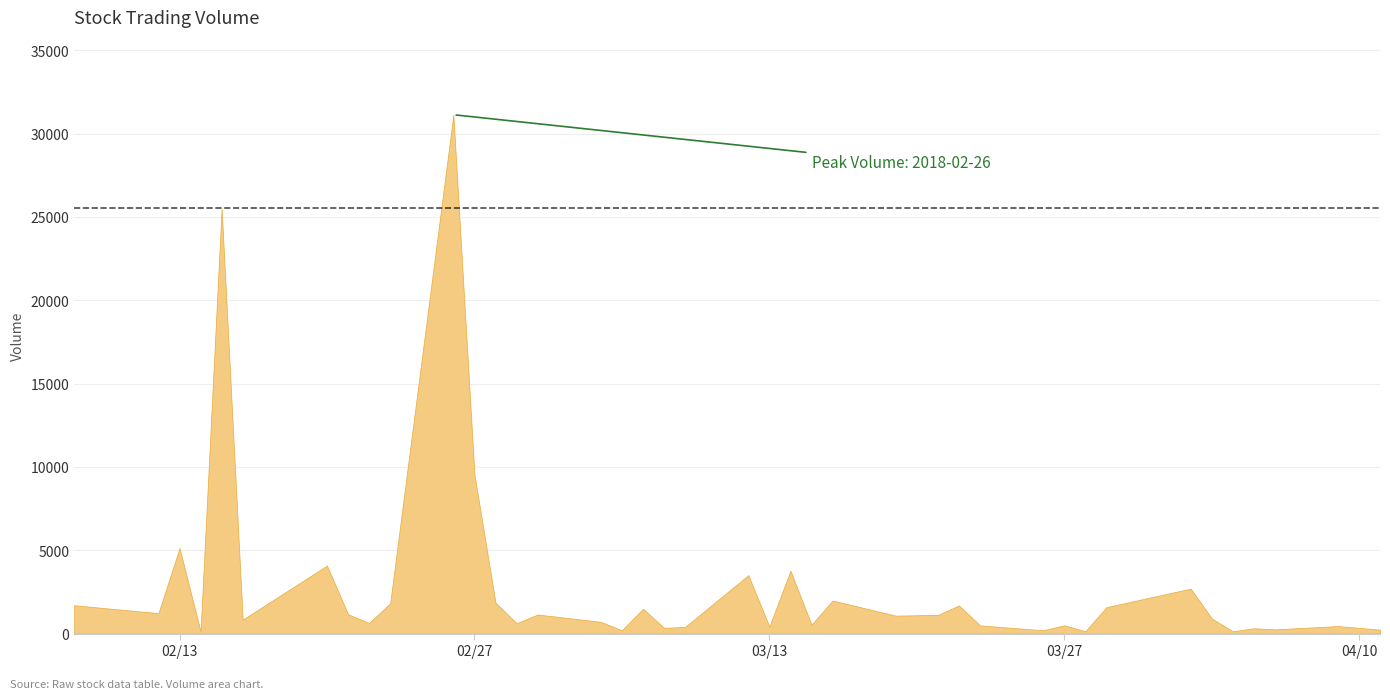

Which category has the lowest value across all series?

2018-03-28